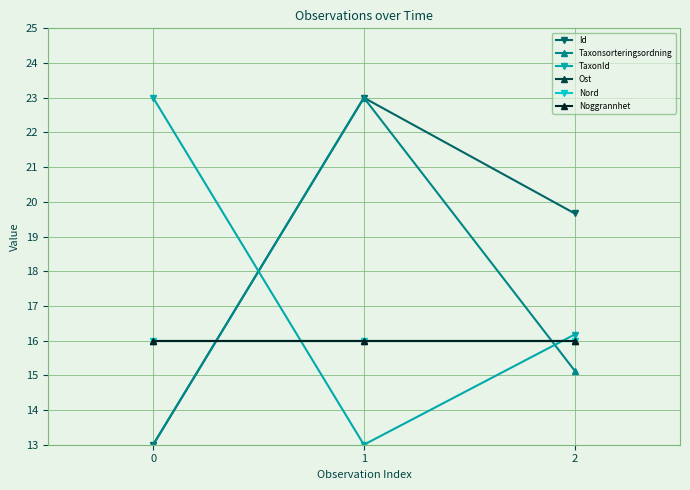

Rank the series at 1 from lowest to highest value.

TaxonId, Ost, Nord, Noggrannhet, Id, Taxonsorteringsordning